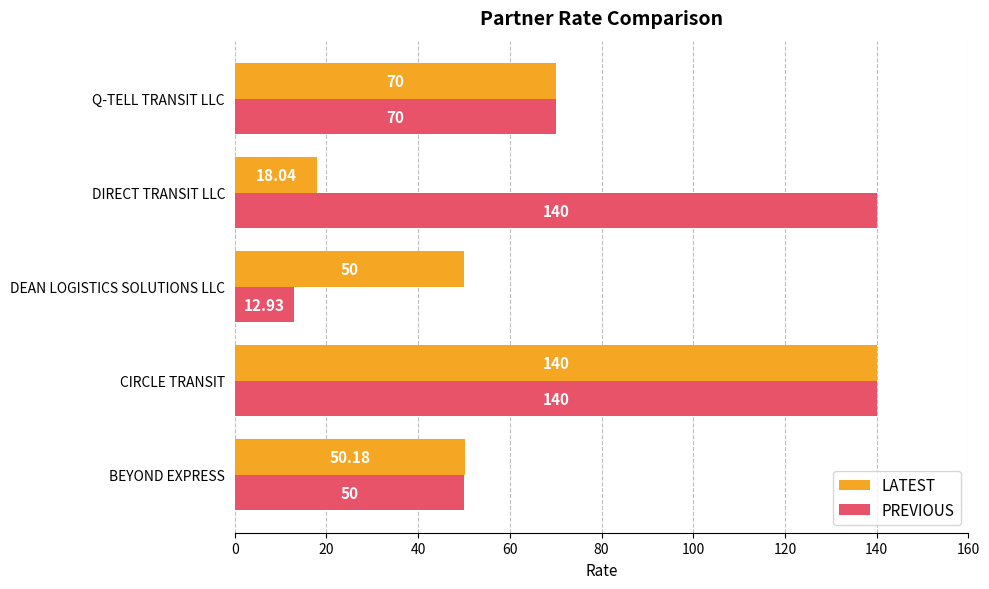

Where is PREVIOUS nearest to the value 76?

Q-TELL TRANSIT LLC